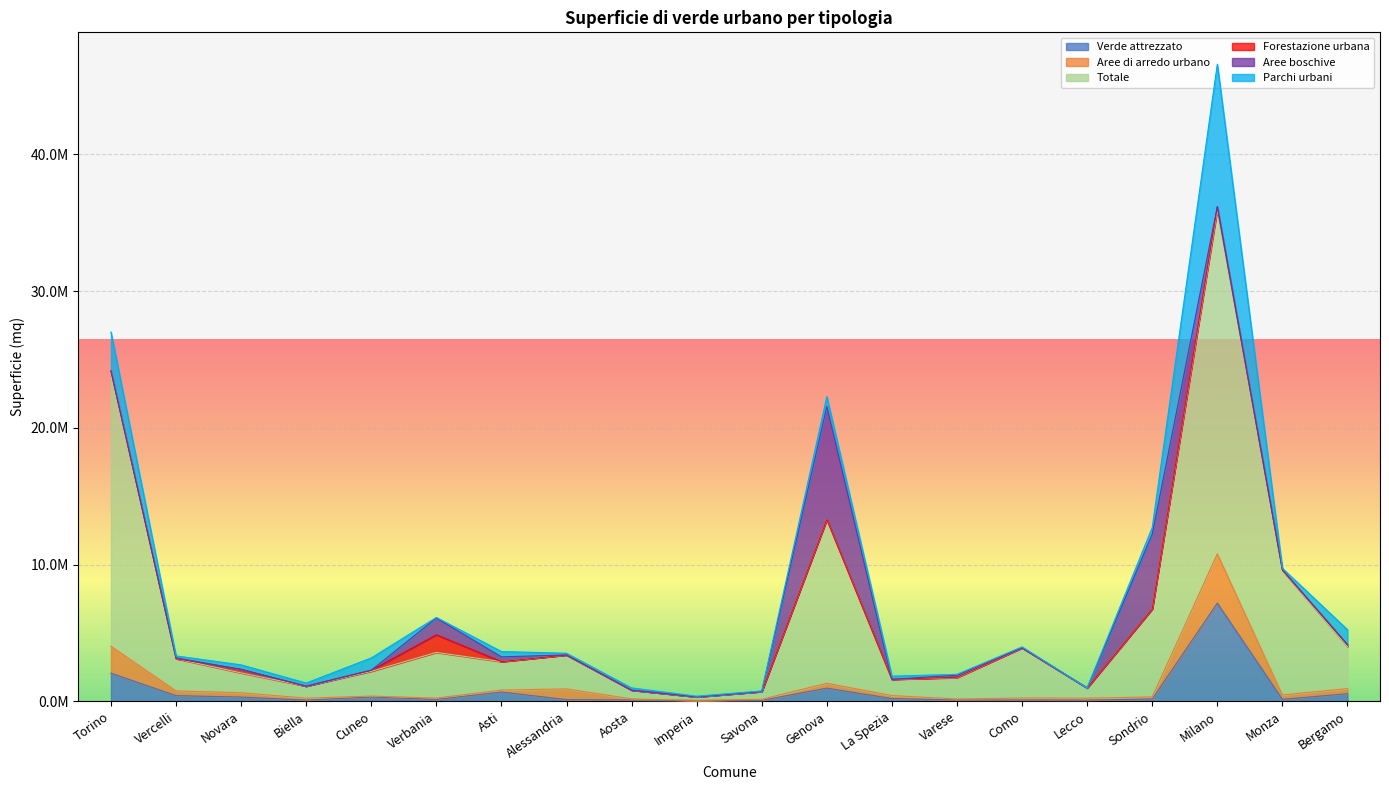

What is the sum of the Parchi urbani values at Como and Lecco?

480628